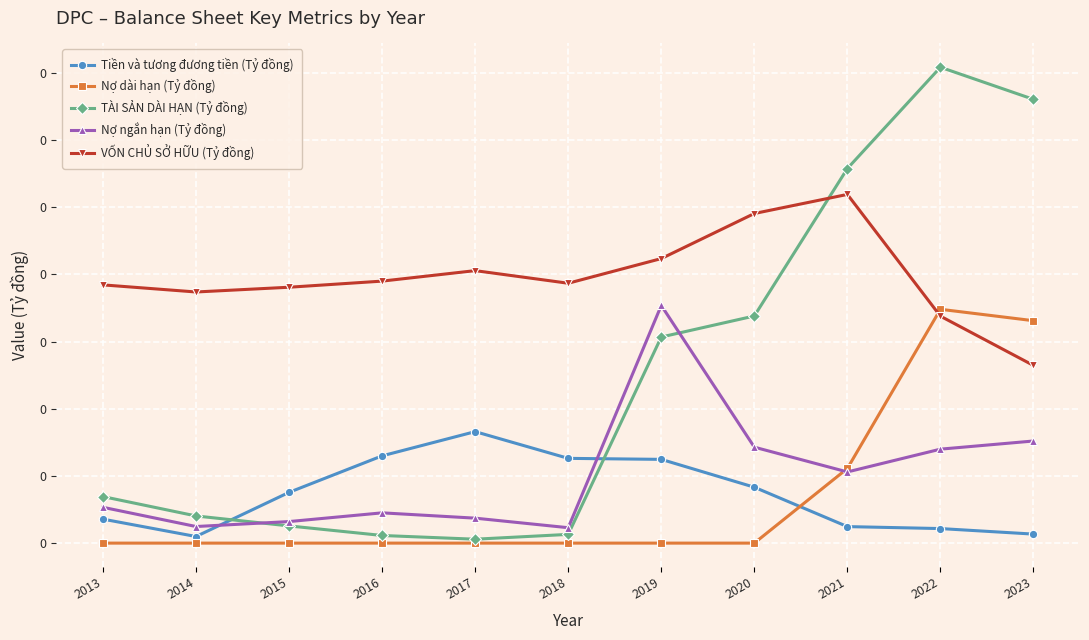

Reading right to left, extract all data points from this chart.

Tiền và tương đương tiền (Tỷ đồng): 2023=0.0	2022=0.0	2021=0.0	2020=0.0	2019=0.0	2018=0.0	2017=0.0	2016=0.0	2015=0.0	2014=0.0	2013=0.0
Nợ dài hạn (Tỷ đồng): 2023=0.0	2022=0.0	2021=0.0	2020=0.0	2019=0.0	2018=0.0	2017=0.0	2016=0.0	2015=0.0	2014=0.0	2013=0.0
TÀI SẢN DÀI HẠN (Tỷ đồng): 2023=0.1	2022=0.1	2021=0.1	2020=0.0	2019=0.0	2018=0.0	2017=0.0	2016=0.0	2015=0.0	2014=0.0	2013=0.0
Nợ ngắn hạn (Tỷ đồng): 2023=0.0	2022=0.0	2021=0.0	2020=0.0	2019=0.0	2018=0.0	2017=0.0	2016=0.0	2015=0.0	2014=0.0	2013=0.0
VỐN CHỦ SỞ HỮU (Tỷ đồng): 2023=0.0	2022=0.0	2021=0.1	2020=0.0	2019=0.0	2018=0.0	2017=0.0	2016=0.0	2015=0.0	2014=0.0	2013=0.0